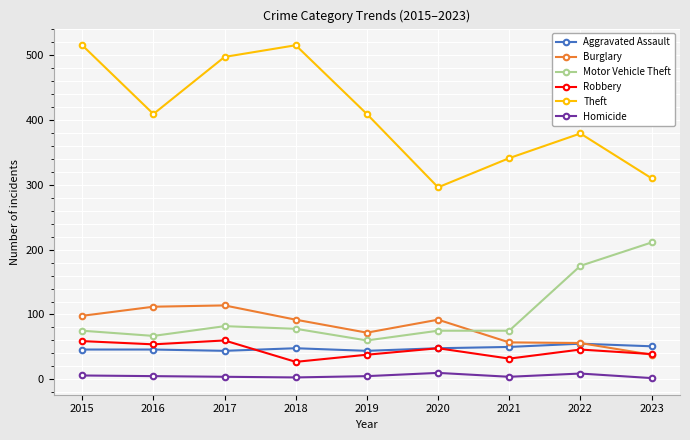

What is the greatest value displayed?

515